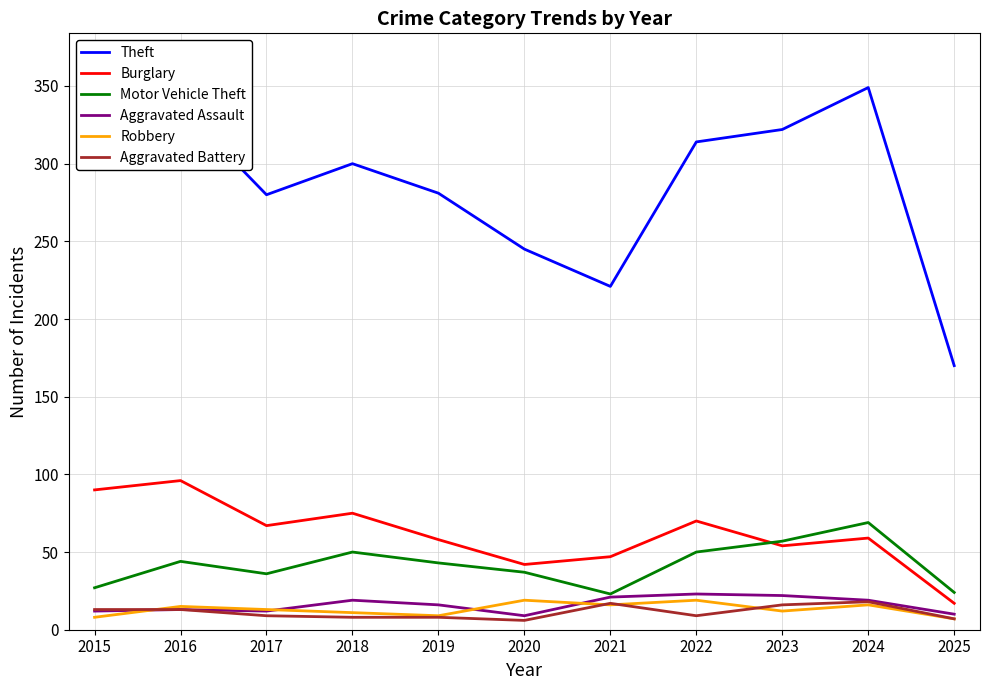

Is it true that Motor Vehicle Theft equals 61 at 2016?

False